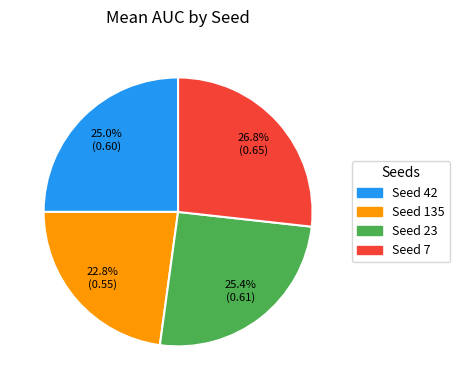

To the nearest percent, what is the difference between the largest and smallest slice percentages?

4%